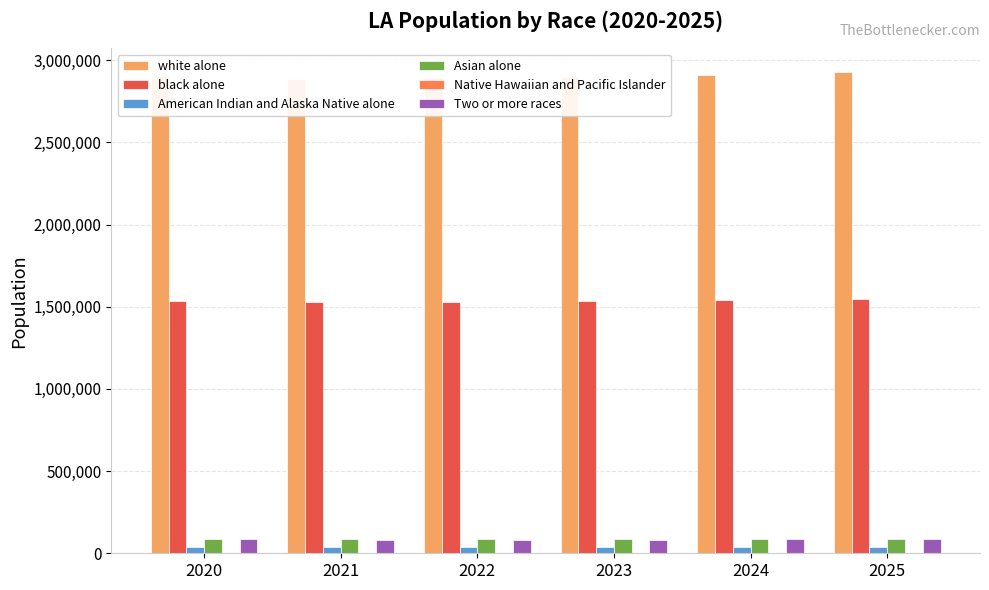

At which label does Two or more races first exceed 83839?

2020